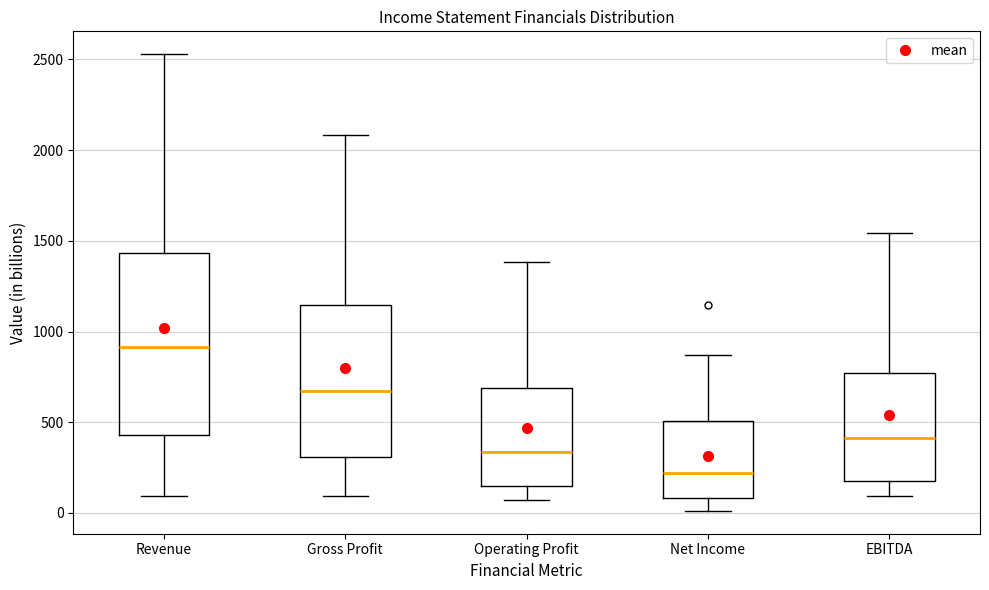

Where is the lower edge of the box for Net Income on the y-axis? The values are not printed on the chart, so give them approximately, as read against the axis.

100